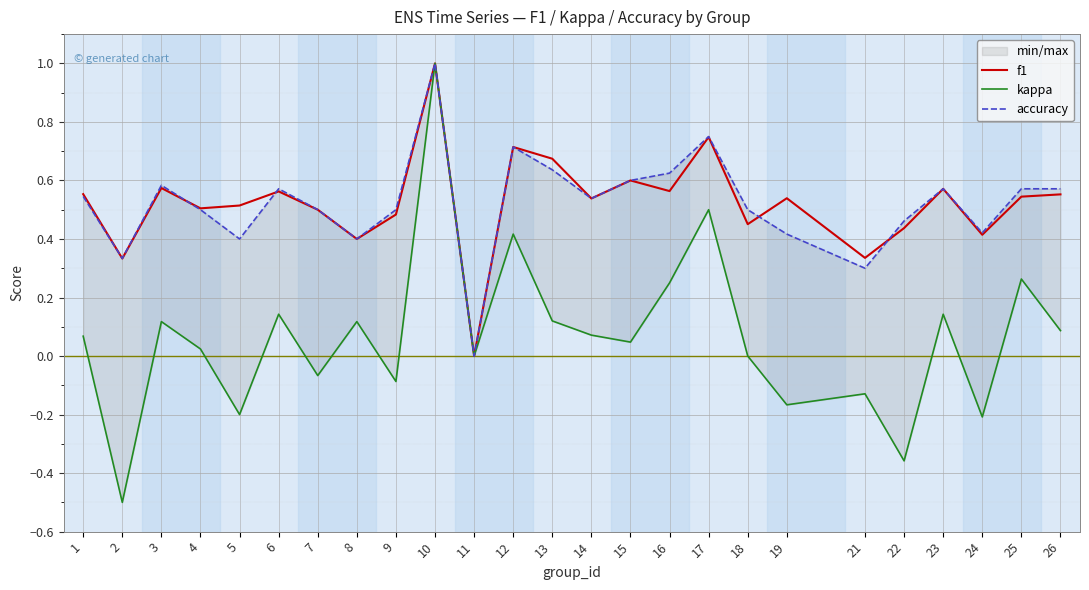

Is it true that f1 equals 0.2 at 9?

False